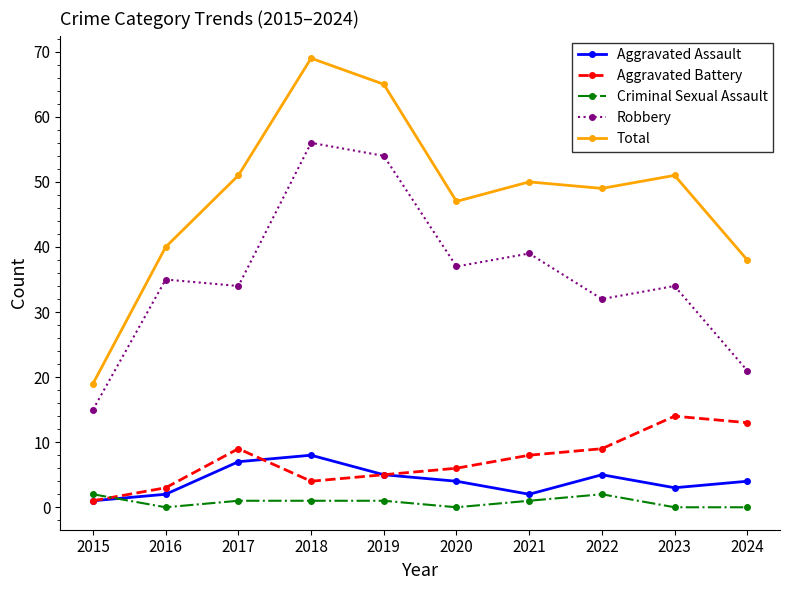

How many distinct data groups are displayed?

5